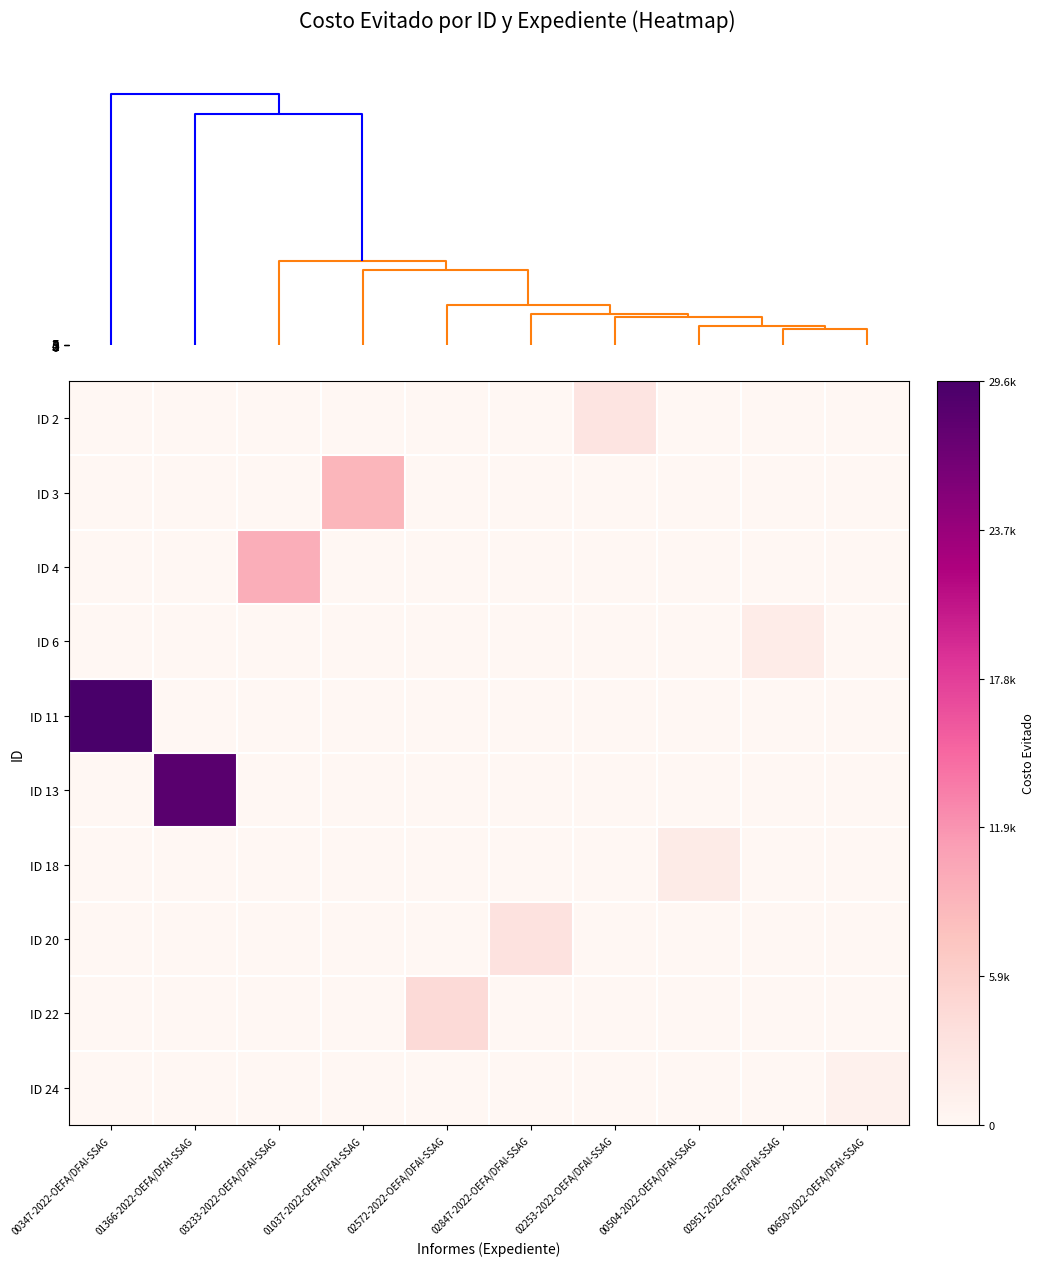

Reading right to left, what are all the values shown in this chart?

ID 2: 00650-2022-OEFA/DFAI-SSAG=0.0	02951-2022-OEFA/DFAI-SSAG=0.0	00504-2022-OEFA/DFAI-SSAG=0.0	02253-2022-OEFA/DFAI-SSAG=3093.4	02847-2022-OEFA/DFAI-SSAG=0.0	02572-2022-OEFA/DFAI-SSAG=0.0	01037-2022-OEFA/DFAI-SSAG=0.0	03233-2022-OEFA/DFAI-SSAG=0.0	01366-2022-OEFA/DFAI-SSAG=0.0	00347-2022-OEFA/DFAI-SSAG=0.0
ID 3: 00650-2022-OEFA/DFAI-SSAG=0.0	02951-2022-OEFA/DFAI-SSAG=0.0	00504-2022-OEFA/DFAI-SSAG=0.0	02253-2022-OEFA/DFAI-SSAG=0.0	02847-2022-OEFA/DFAI-SSAG=0.0	02572-2022-OEFA/DFAI-SSAG=0.0	01037-2022-OEFA/DFAI-SSAG=8850.4	03233-2022-OEFA/DFAI-SSAG=0.0	01366-2022-OEFA/DFAI-SSAG=0.0	00347-2022-OEFA/DFAI-SSAG=0.0
ID 4: 00650-2022-OEFA/DFAI-SSAG=0.0	02951-2022-OEFA/DFAI-SSAG=0.0	00504-2022-OEFA/DFAI-SSAG=0.0	02253-2022-OEFA/DFAI-SSAG=0.0	02847-2022-OEFA/DFAI-SSAG=0.0	02572-2022-OEFA/DFAI-SSAG=0.0	01037-2022-OEFA/DFAI-SSAG=0.0	03233-2022-OEFA/DFAI-SSAG=9667.4	01366-2022-OEFA/DFAI-SSAG=0.0	00347-2022-OEFA/DFAI-SSAG=0.0
ID 6: 00650-2022-OEFA/DFAI-SSAG=0.0	02951-2022-OEFA/DFAI-SSAG=1740.2	00504-2022-OEFA/DFAI-SSAG=0.0	02253-2022-OEFA/DFAI-SSAG=0.0	02847-2022-OEFA/DFAI-SSAG=0.0	02572-2022-OEFA/DFAI-SSAG=0.0	01037-2022-OEFA/DFAI-SSAG=0.0	03233-2022-OEFA/DFAI-SSAG=0.0	01366-2022-OEFA/DFAI-SSAG=0.0	00347-2022-OEFA/DFAI-SSAG=0.0
ID 11: 00650-2022-OEFA/DFAI-SSAG=0.0	02951-2022-OEFA/DFAI-SSAG=0.0	00504-2022-OEFA/DFAI-SSAG=0.0	02253-2022-OEFA/DFAI-SSAG=0.0	02847-2022-OEFA/DFAI-SSAG=0.0	02572-2022-OEFA/DFAI-SSAG=0.0	01037-2022-OEFA/DFAI-SSAG=0.0	03233-2022-OEFA/DFAI-SSAG=0.0	01366-2022-OEFA/DFAI-SSAG=0.0	00347-2022-OEFA/DFAI-SSAG=29647.1
ID 13: 00650-2022-OEFA/DFAI-SSAG=0.0	02951-2022-OEFA/DFAI-SSAG=0.0	00504-2022-OEFA/DFAI-SSAG=0.0	02253-2022-OEFA/DFAI-SSAG=0.0	02847-2022-OEFA/DFAI-SSAG=0.0	02572-2022-OEFA/DFAI-SSAG=0.0	01037-2022-OEFA/DFAI-SSAG=0.0	03233-2022-OEFA/DFAI-SSAG=0.0	01366-2022-OEFA/DFAI-SSAG=28320.7	00347-2022-OEFA/DFAI-SSAG=0.0
ID 18: 00650-2022-OEFA/DFAI-SSAG=0.0	02951-2022-OEFA/DFAI-SSAG=0.0	00504-2022-OEFA/DFAI-SSAG=1908.7	02253-2022-OEFA/DFAI-SSAG=0.0	02847-2022-OEFA/DFAI-SSAG=0.0	02572-2022-OEFA/DFAI-SSAG=0.0	01037-2022-OEFA/DFAI-SSAG=0.0	03233-2022-OEFA/DFAI-SSAG=0.0	01366-2022-OEFA/DFAI-SSAG=0.0	00347-2022-OEFA/DFAI-SSAG=0.0
ID 20: 00650-2022-OEFA/DFAI-SSAG=0.0	02951-2022-OEFA/DFAI-SSAG=0.0	00504-2022-OEFA/DFAI-SSAG=0.0	02253-2022-OEFA/DFAI-SSAG=0.0	02847-2022-OEFA/DFAI-SSAG=3354.1	02572-2022-OEFA/DFAI-SSAG=0.0	01037-2022-OEFA/DFAI-SSAG=0.0	03233-2022-OEFA/DFAI-SSAG=0.0	01366-2022-OEFA/DFAI-SSAG=0.0	00347-2022-OEFA/DFAI-SSAG=0.0
ID 22: 00650-2022-OEFA/DFAI-SSAG=0.0	02951-2022-OEFA/DFAI-SSAG=0.0	00504-2022-OEFA/DFAI-SSAG=0.0	02253-2022-OEFA/DFAI-SSAG=0.0	02847-2022-OEFA/DFAI-SSAG=0.0	02572-2022-OEFA/DFAI-SSAG=4464.4	01037-2022-OEFA/DFAI-SSAG=0.0	03233-2022-OEFA/DFAI-SSAG=0.0	01366-2022-OEFA/DFAI-SSAG=0.0	00347-2022-OEFA/DFAI-SSAG=0.0
ID 24: 00650-2022-OEFA/DFAI-SSAG=942.8	02951-2022-OEFA/DFAI-SSAG=0.0	00504-2022-OEFA/DFAI-SSAG=0.0	02253-2022-OEFA/DFAI-SSAG=0.0	02847-2022-OEFA/DFAI-SSAG=0.0	02572-2022-OEFA/DFAI-SSAG=0.0	01037-2022-OEFA/DFAI-SSAG=0.0	03233-2022-OEFA/DFAI-SSAG=0.0	01366-2022-OEFA/DFAI-SSAG=0.0	00347-2022-OEFA/DFAI-SSAG=0.0